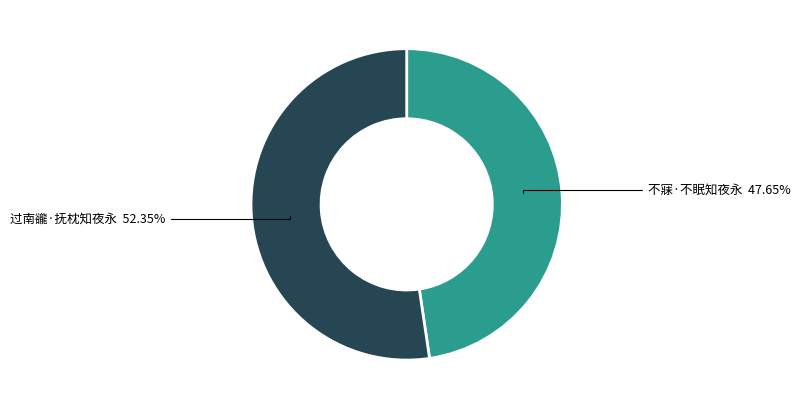

To the nearest percent, what is the combined percentage of 不寐·不眠知夜永 and 过南豅·抚枕知夜永?

100%